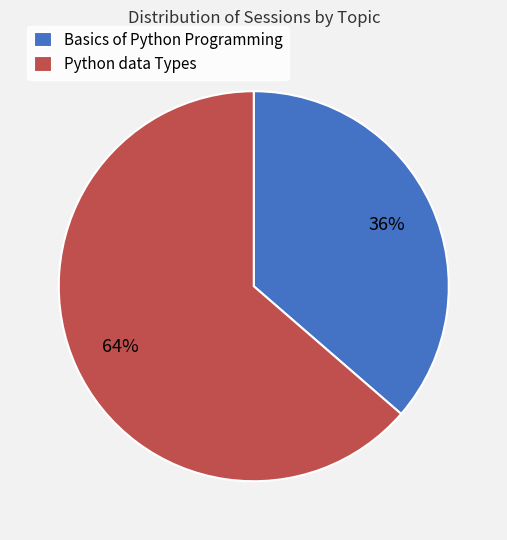

Is Basics of Python Programming the majority of the pie?

No